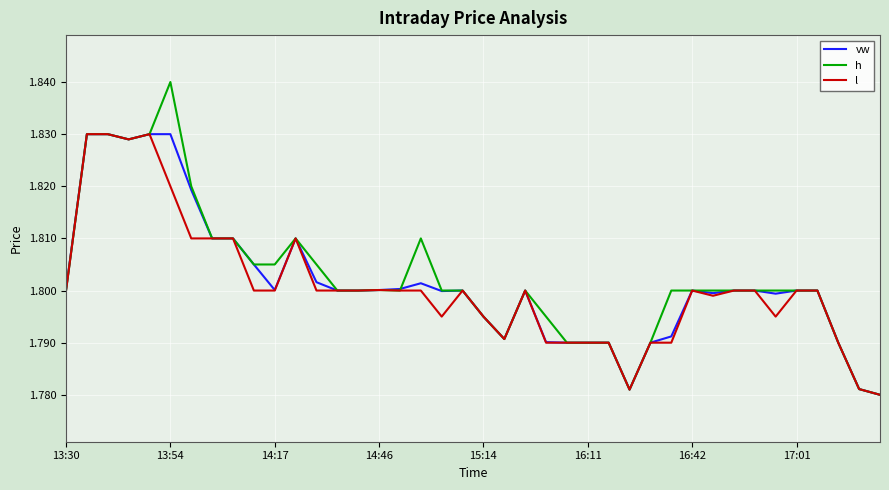

Which series has the largest range (max minus min)?

h